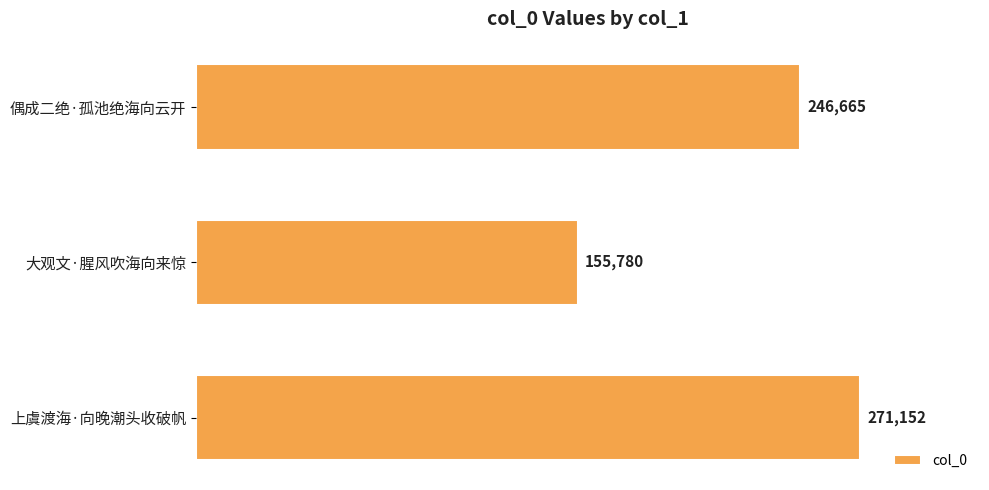

What is the ratio of the value at 偶成二绝·孤池绝海向云开 to the value at 上虞渡海·向晚潮头收破帆?

0.9